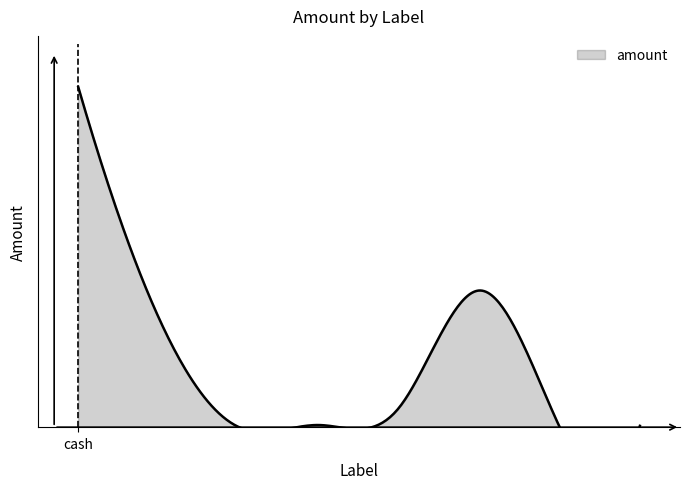

How many interior local peaks (higher than both neighbors) does the data have?

1